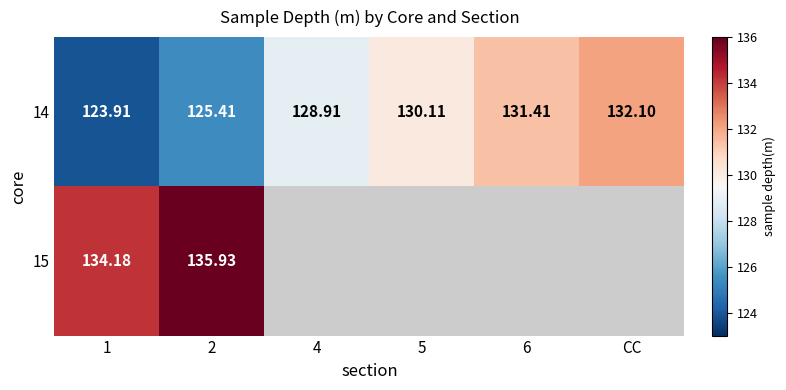

How many categories are shown in the chart?

6